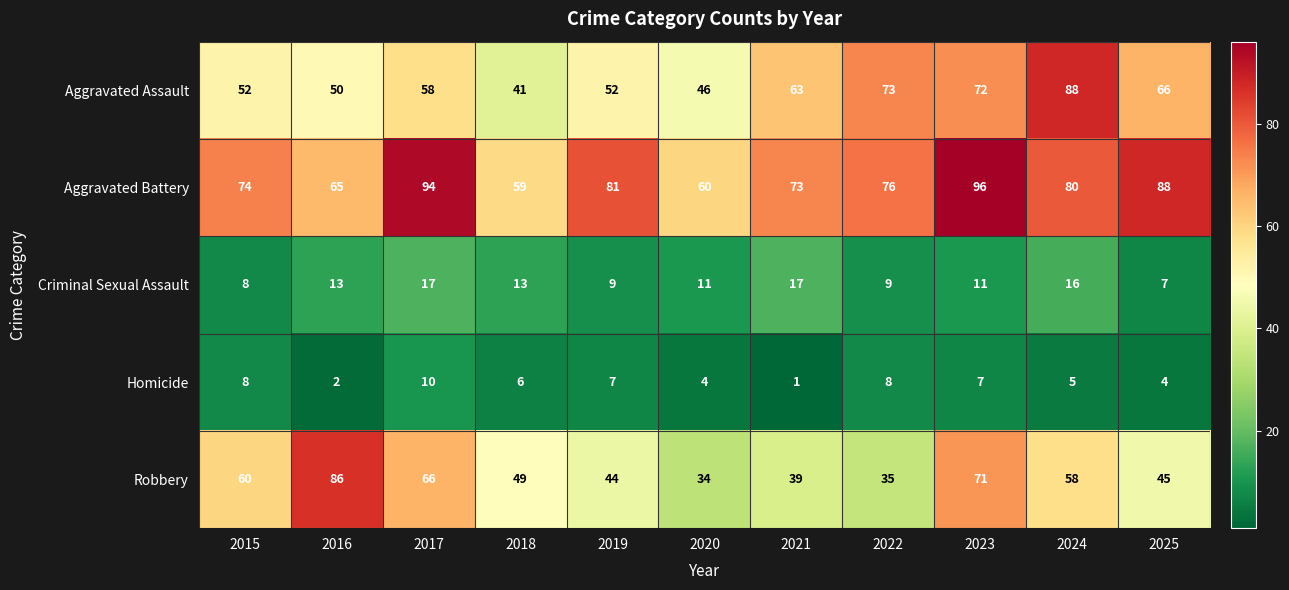

How many values in the Homicide series are below 6?

5